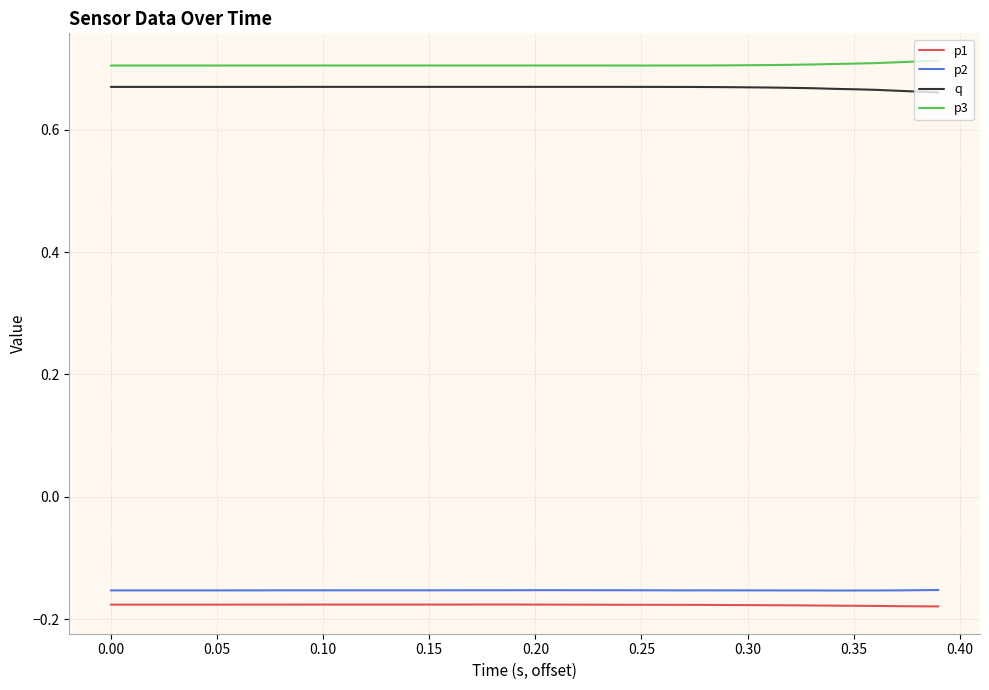

True or false: q and p2 cross at least once.

False